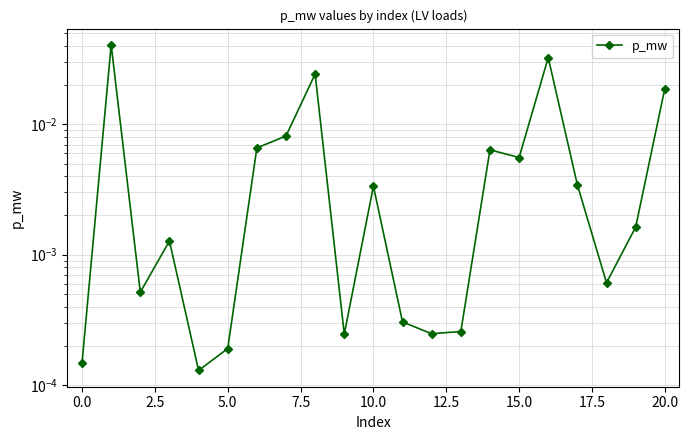

Count the number of categories in the chart.

21